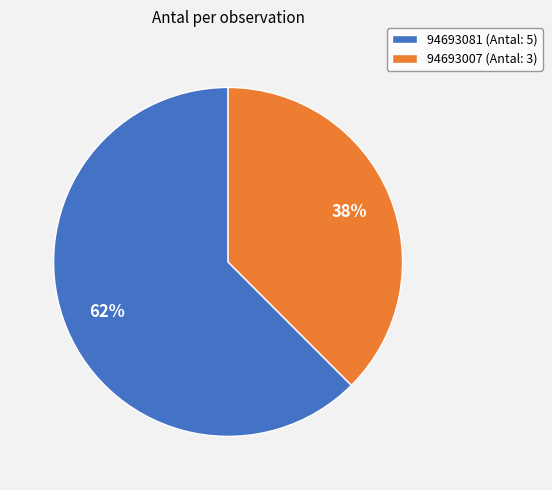

Combined, do 94693081 (Antal: 5) and 94693007 (Antal: 3) account for over 50%?

Yes